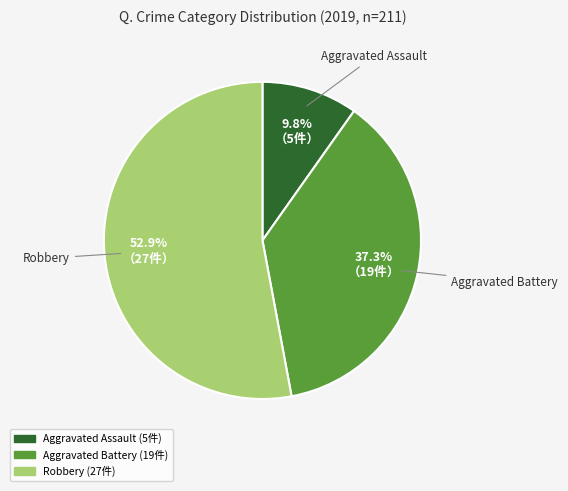

True or false: Aggravated Assault accounts for 10% of the total.

True